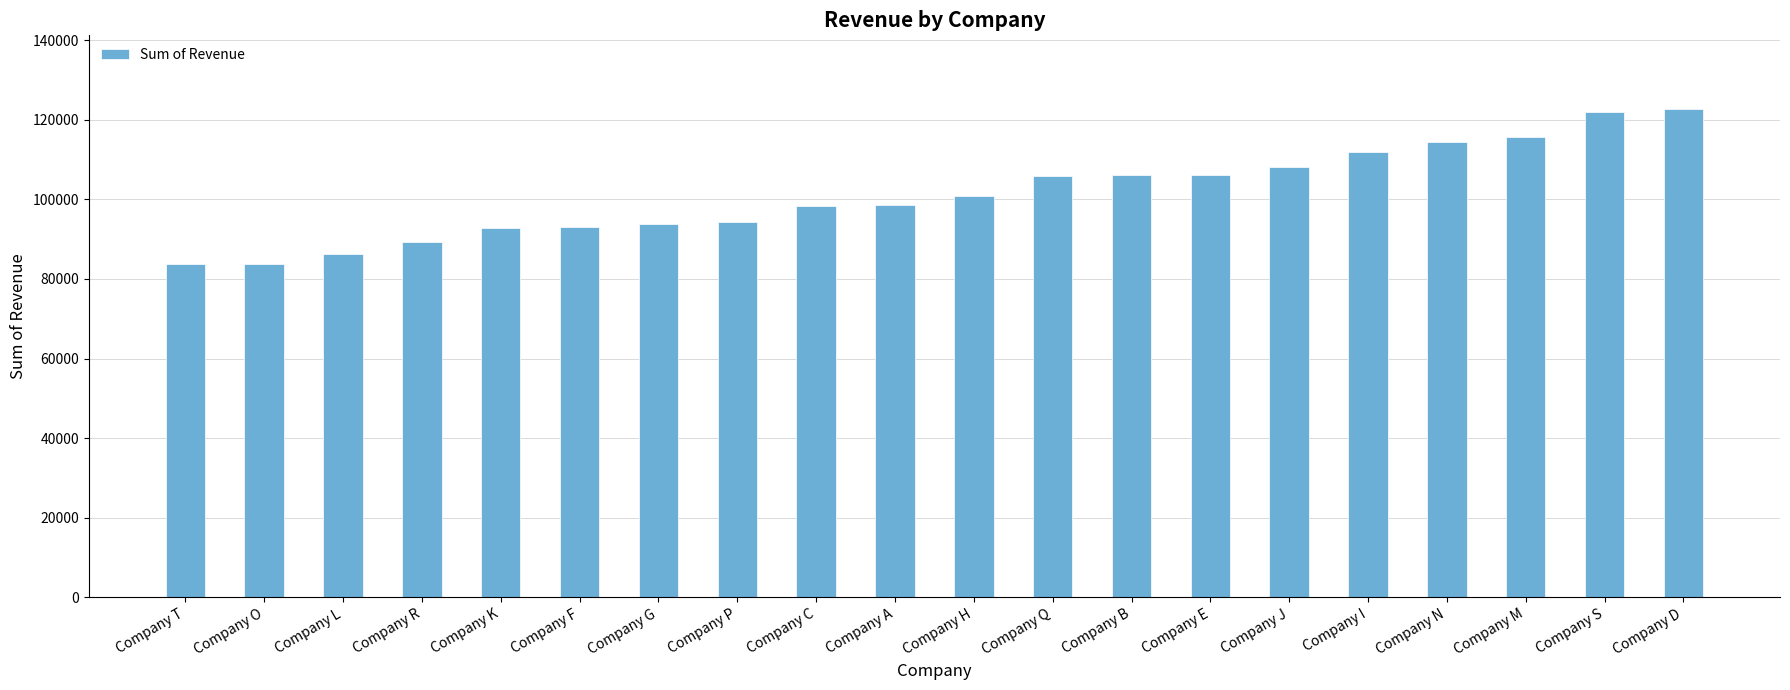

How many categories are shown in the chart?

20